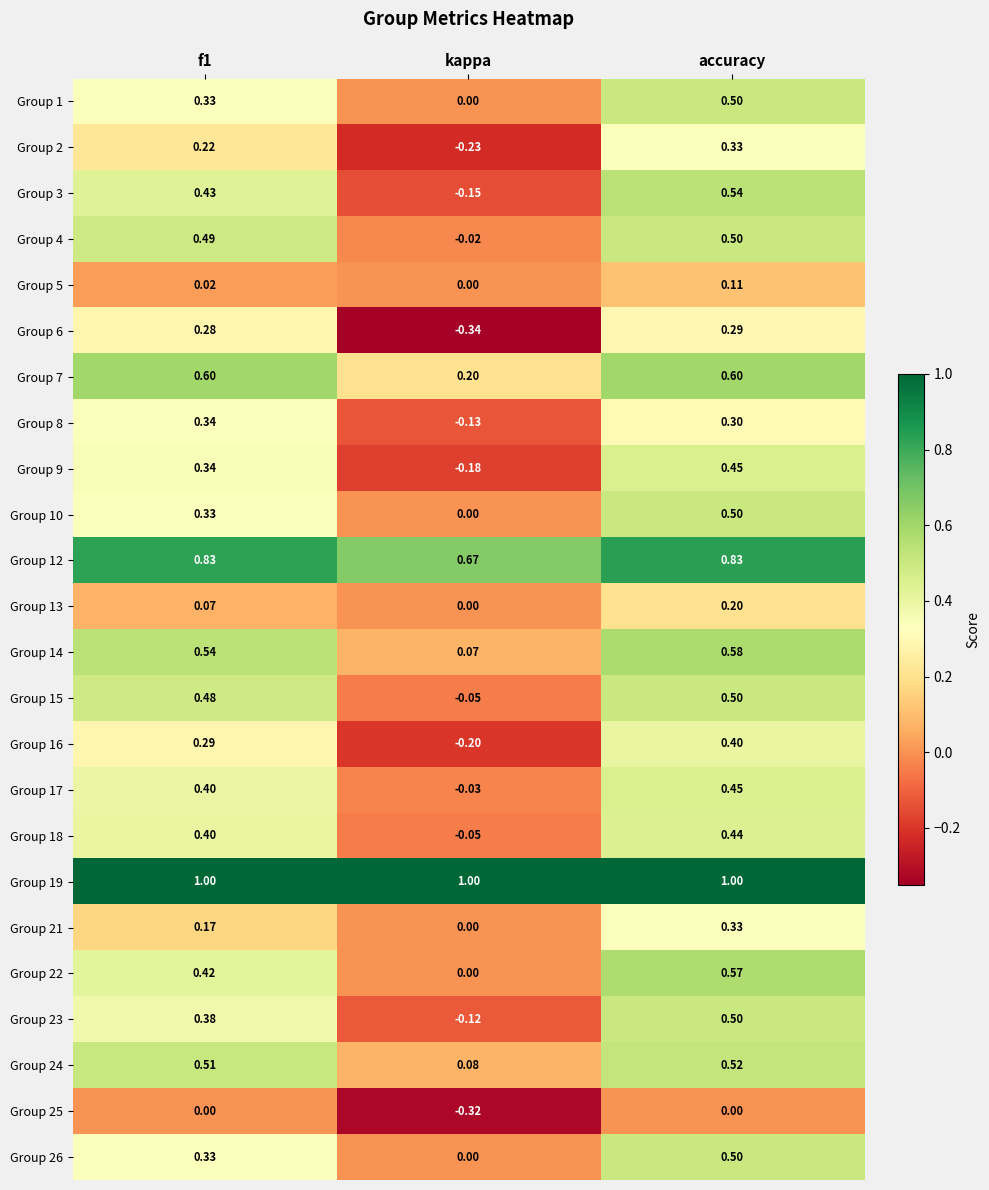

Where is Group 14 nearest to the value 0?

kappa